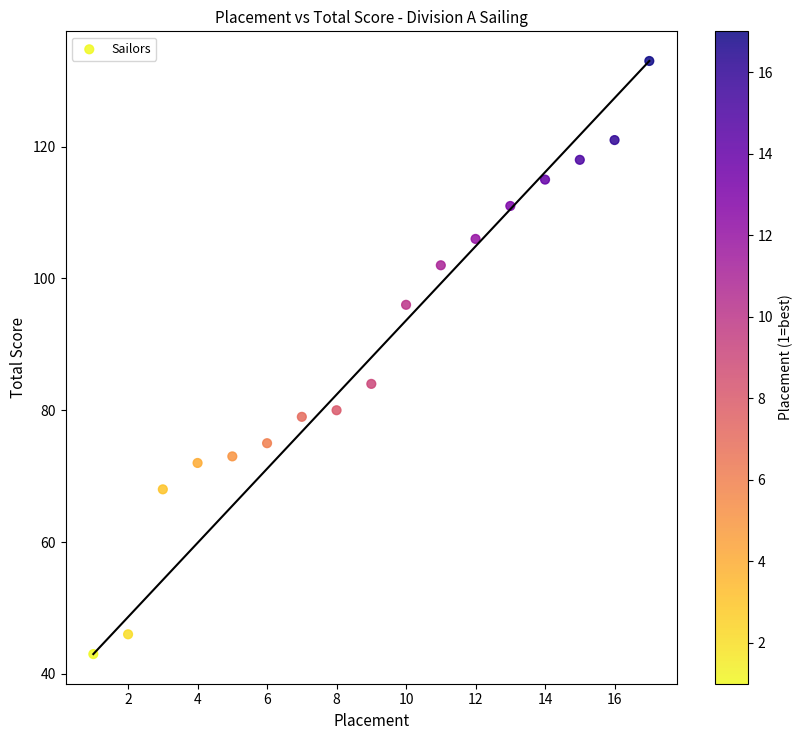

What Y value in the scatter plot is closest to 88?

84